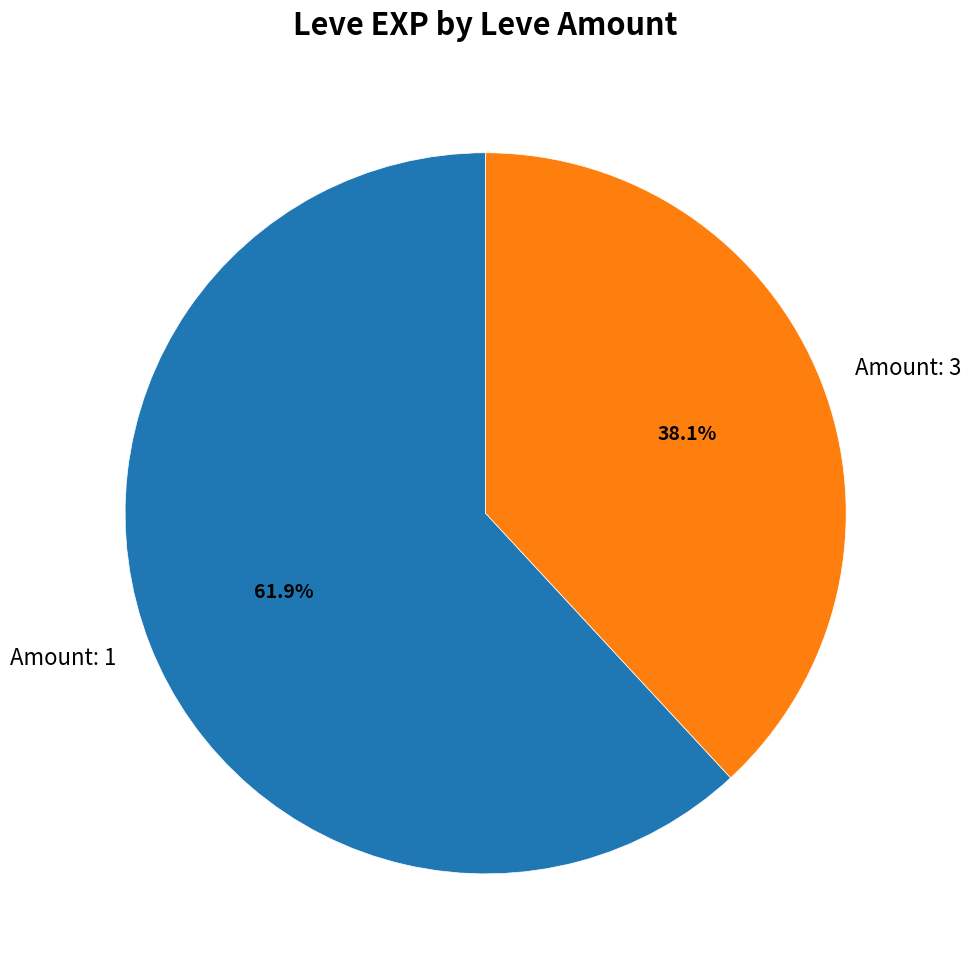

Which category accounts for the majority?

Amount: 1